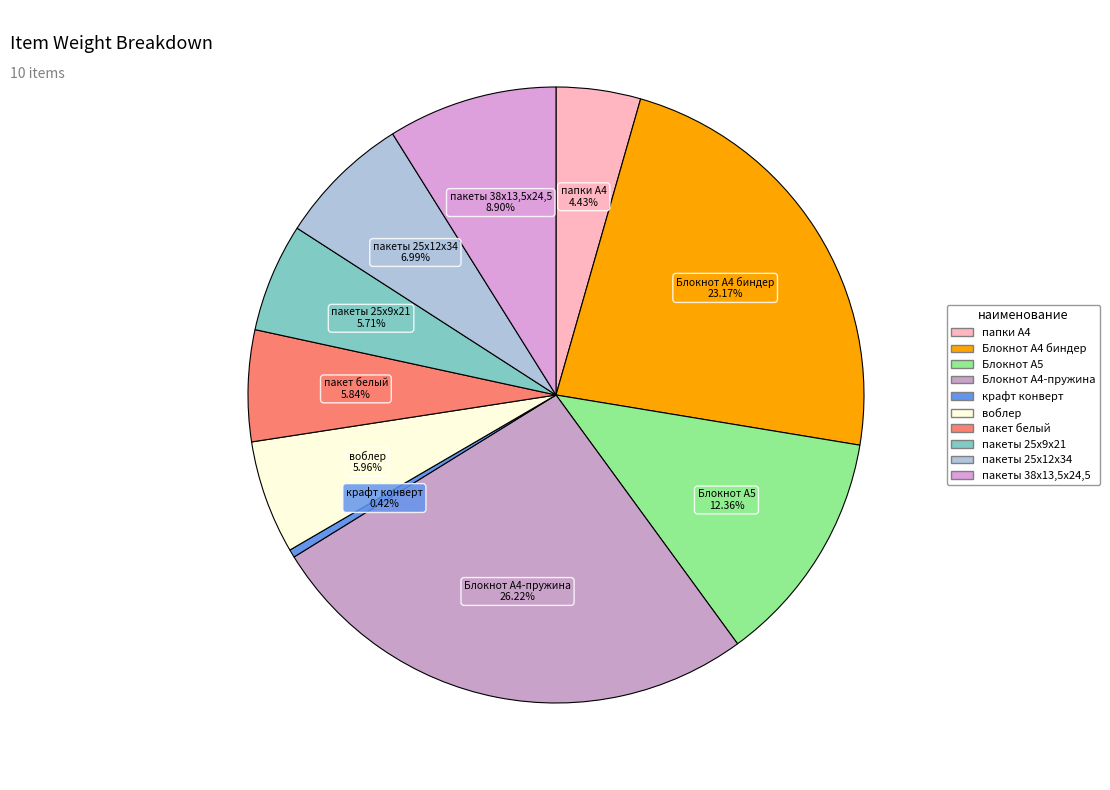

True or false: воблер accounts for 1% of the total.

False